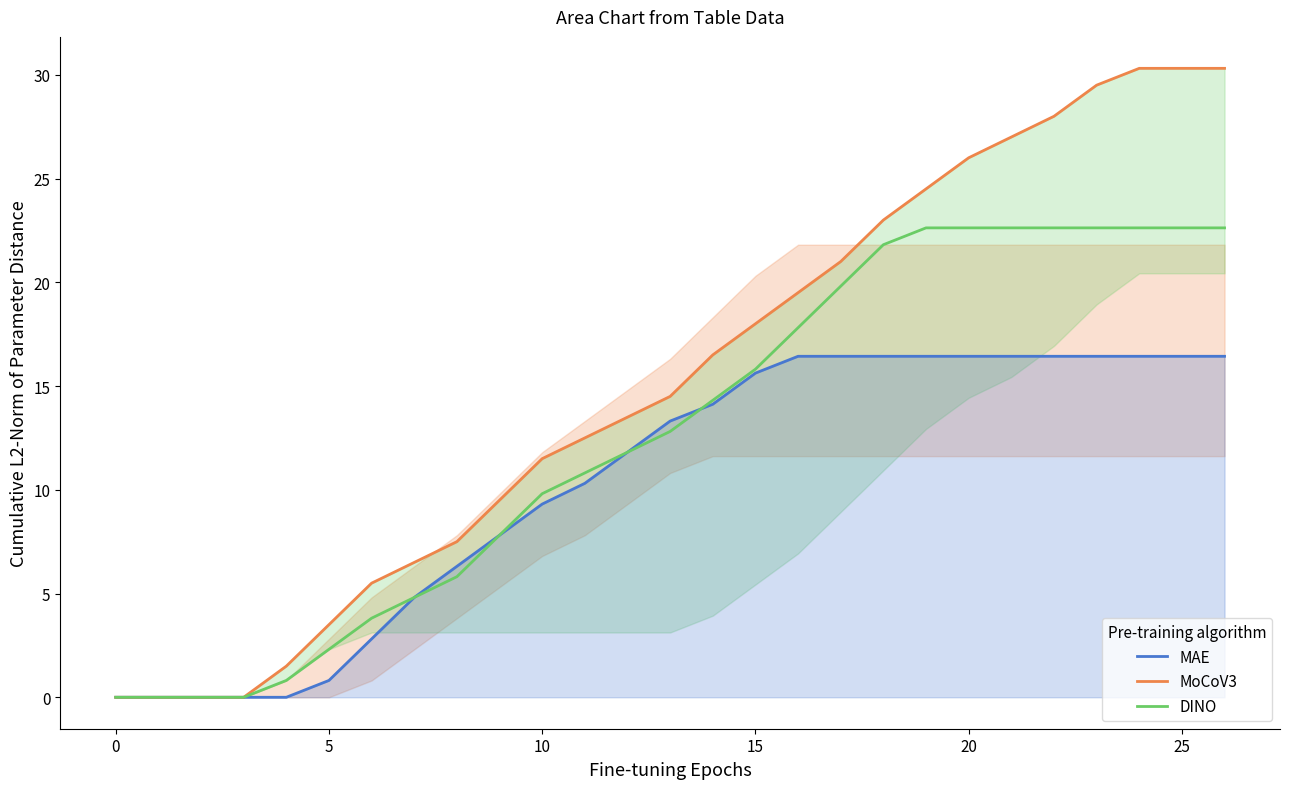

How many values in the MAE series exceed 13?

14